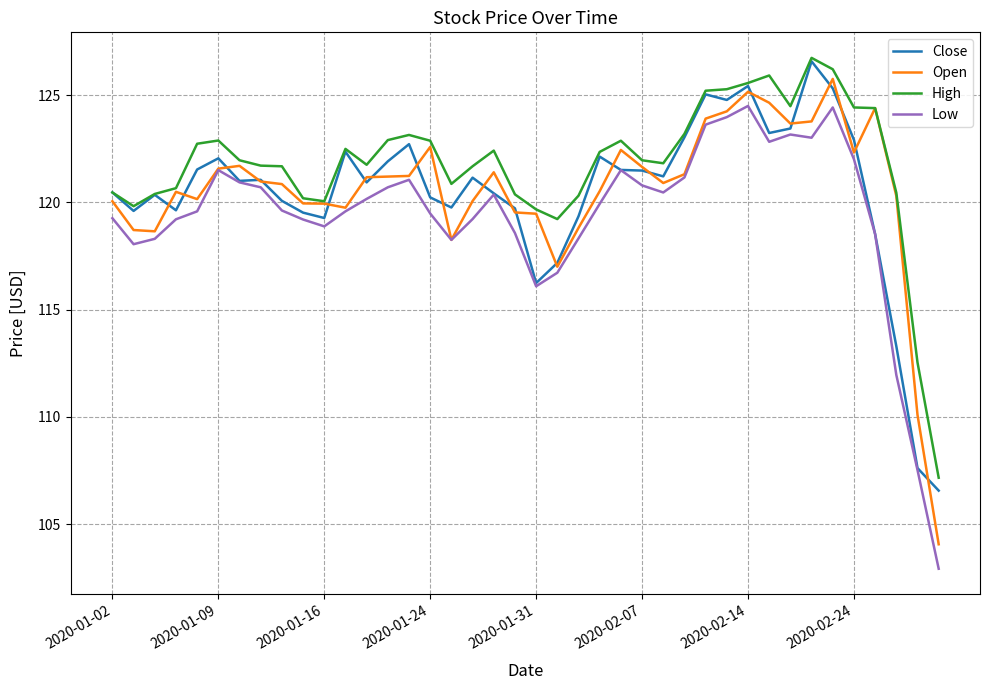

Which series has the largest total across all categories?

High